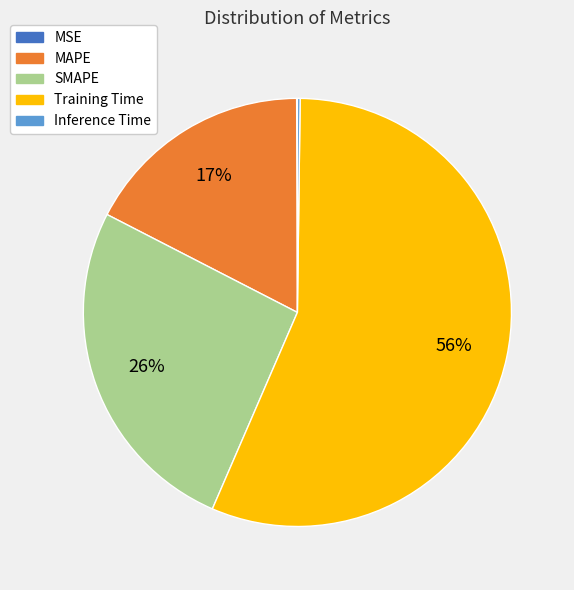

Which slice is the largest?

Training Time